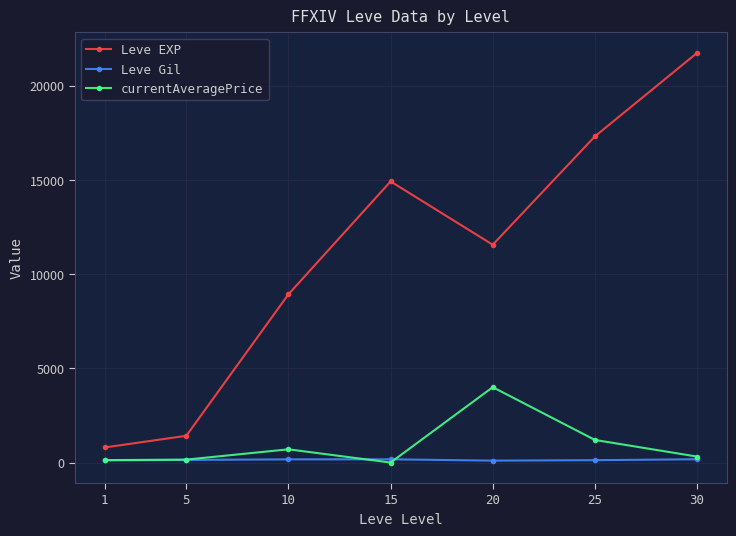

Rank the series by their maximum value, from highest to lowest.

Leve EXP, currentAveragePrice, Leve Gil